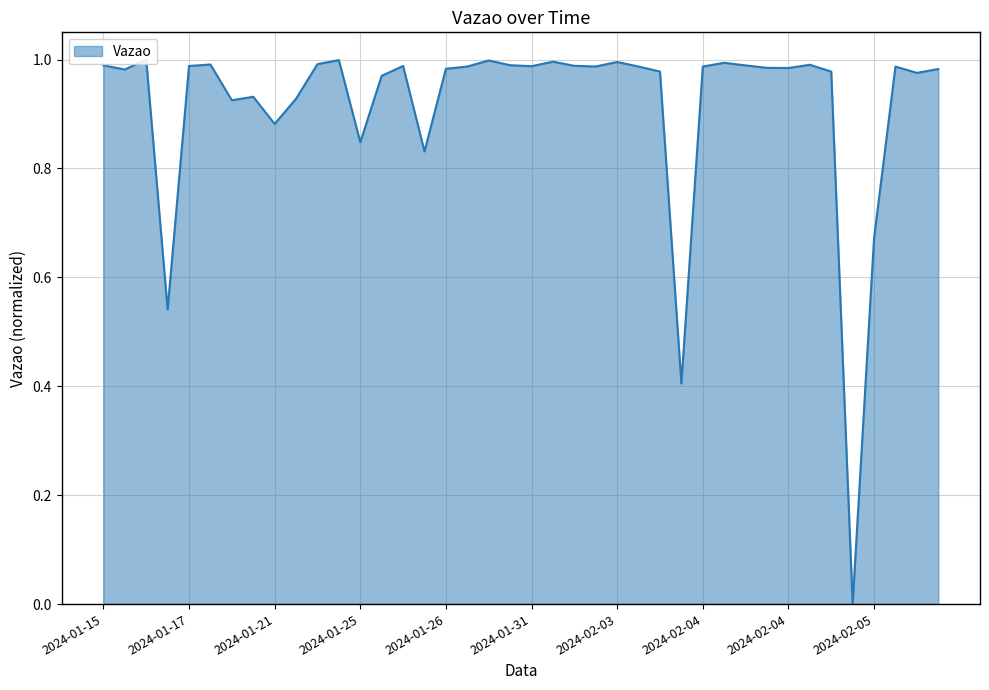

Between 2024-01-17 and 2024-01-17, which is larger?

2024-01-17